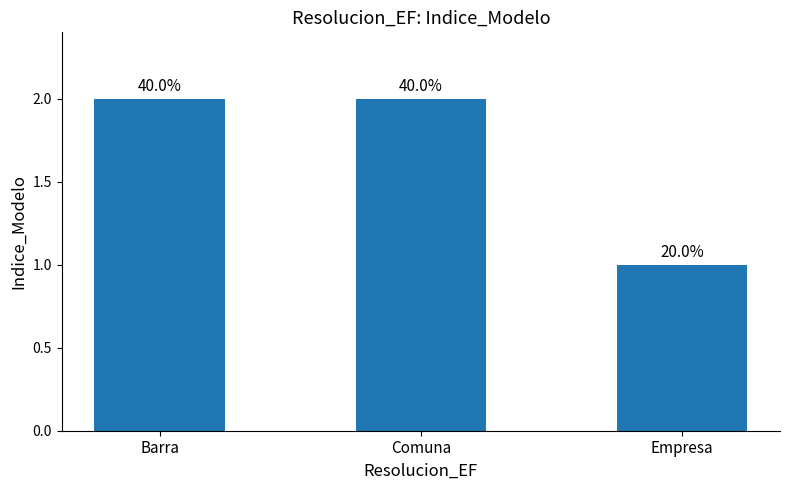

What is the greatest value displayed?

2